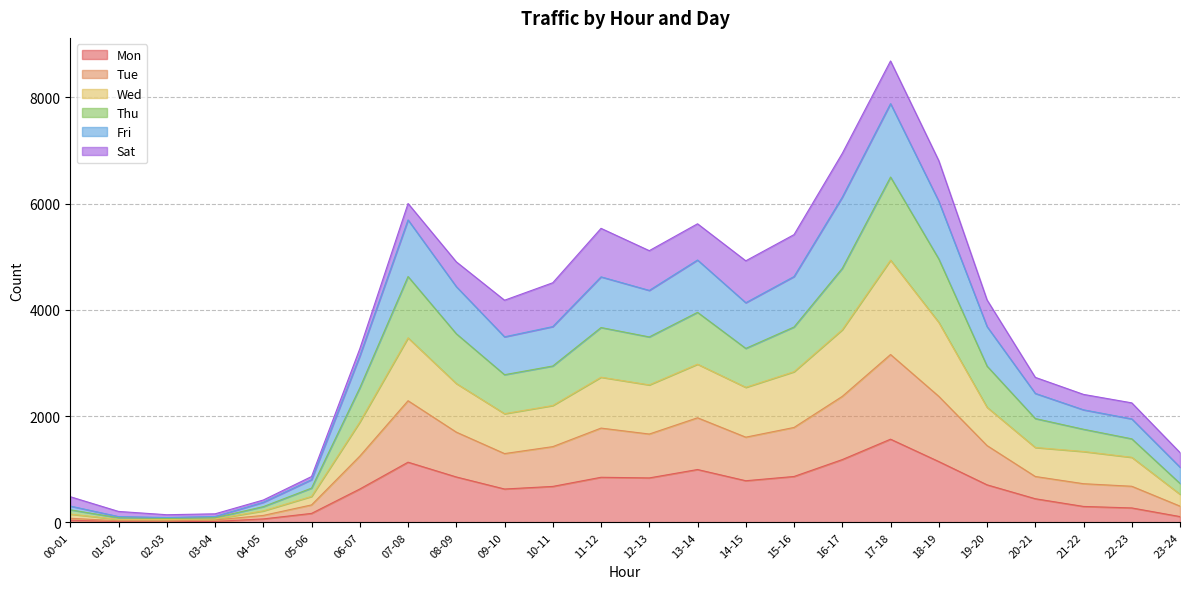

At which label does Mon reach its peak?

17-18